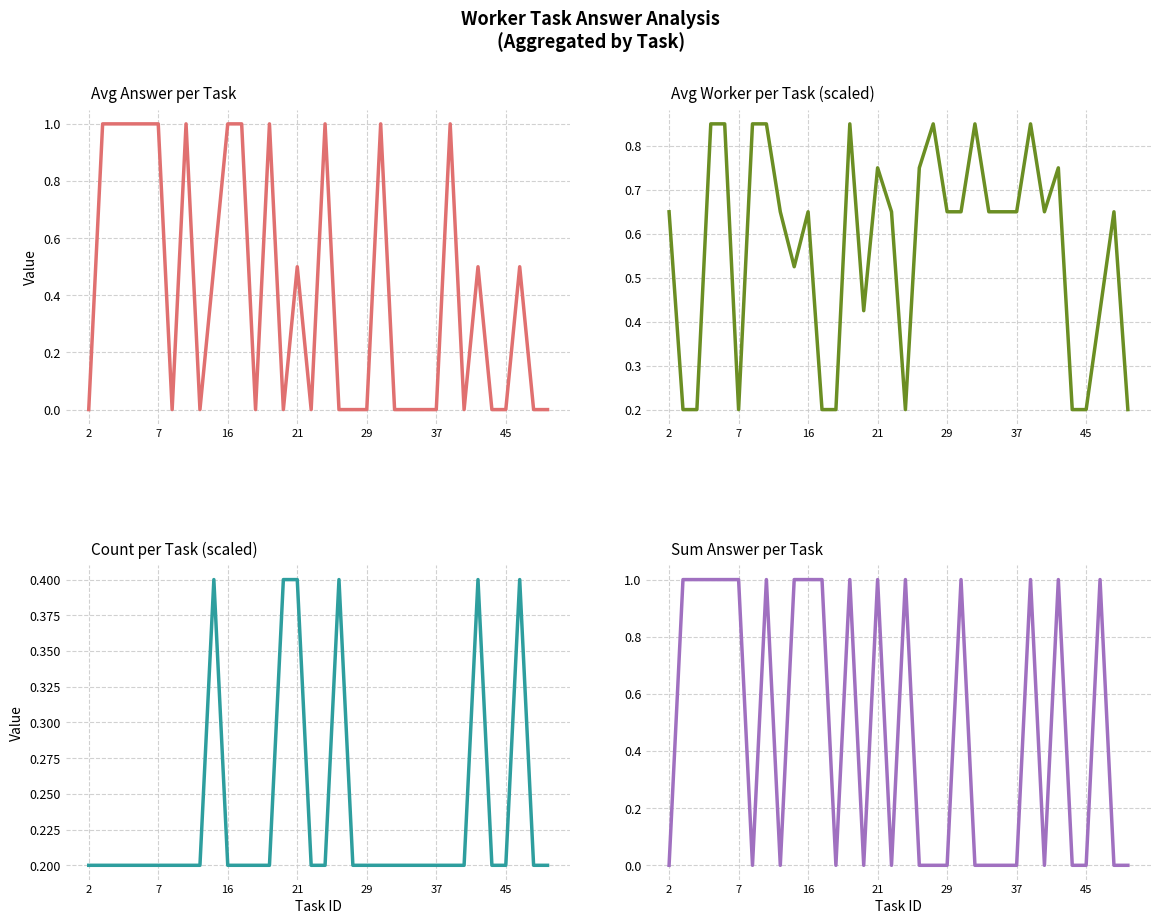

Reading left to right, transcribe all the data shown in this chart.

avg_answer_by_task: 0.0	1.0	1.0	1.0	1.0	1.0	0.0	1.0	0.0	0.5	1.0	1.0	0.0	1.0	0.0	0.5	0.0	1.0	0.0	0.0	0.0	1.0	0.0	0.0	0.0	0.0	1.0	0.0	0.5	0.0	0.0	0.5	0.0	0.0
avg_worker_by_task: 0.7	0.2	0.2	0.8	0.8	0.2	0.8	0.8	0.7	0.5	0.7	0.2	0.2	0.8	0.4	0.8	0.7	0.2	0.8	0.8	0.7	0.7	0.8	0.7	0.7	0.7	0.8	0.7	0.8	0.2	0.2	0.4	0.7	0.2
count_by_task: 0.2	0.2	0.2	0.2	0.2	0.2	0.2	0.2	0.2	0.4	0.2	0.2	0.2	0.2	0.4	0.4	0.2	0.2	0.4	0.2	0.2	0.2	0.2	0.2	0.2	0.2	0.2	0.2	0.4	0.2	0.2	0.4	0.2	0.2
sum_answer_by_task: 0.0	1.0	1.0	1.0	1.0	1.0	0.0	1.0	0.0	1.0	1.0	1.0	0.0	1.0	0.0	1.0	0.0	1.0	0.0	0.0	0.0	1.0	0.0	0.0	0.0	0.0	1.0	0.0	1.0	0.0	0.0	1.0	0.0	0.0